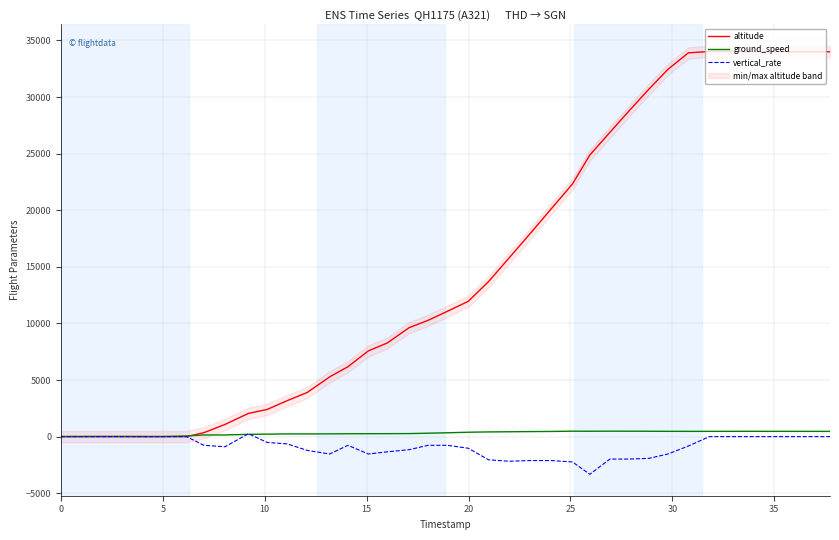

How many interior local peaks does the vertical_rate series have?

2